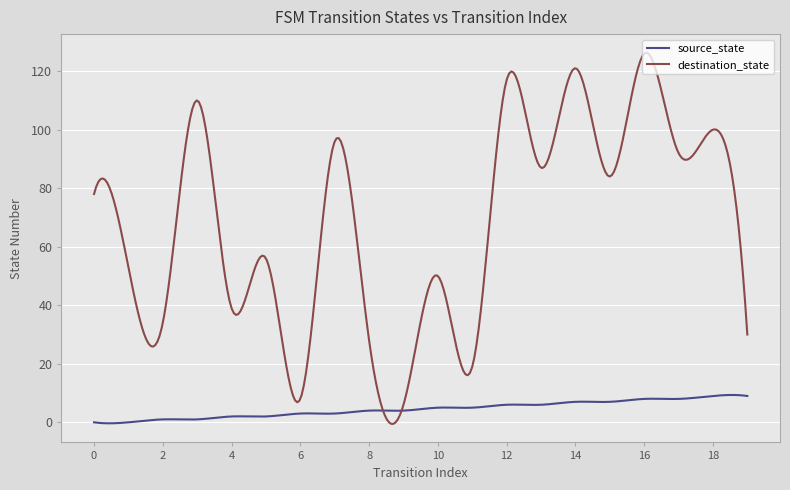

Which series has the largest range (max minus min)?

destination_state